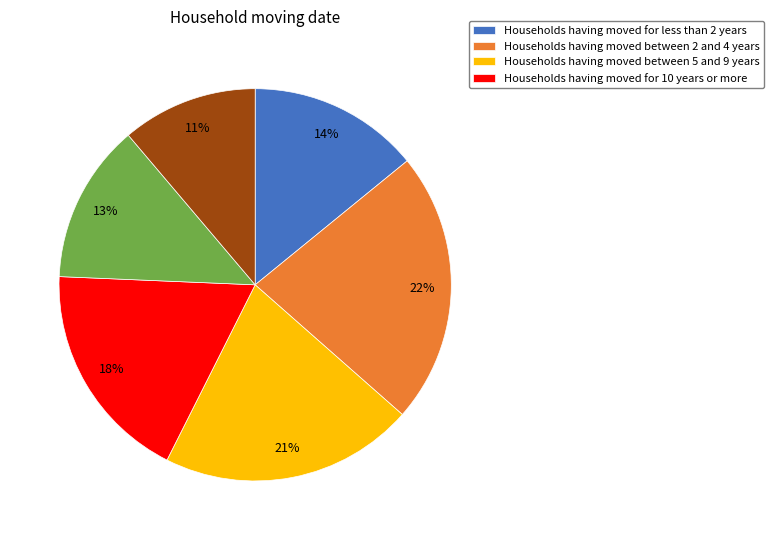

To the nearest percent, what is the average slice percentage?

17%